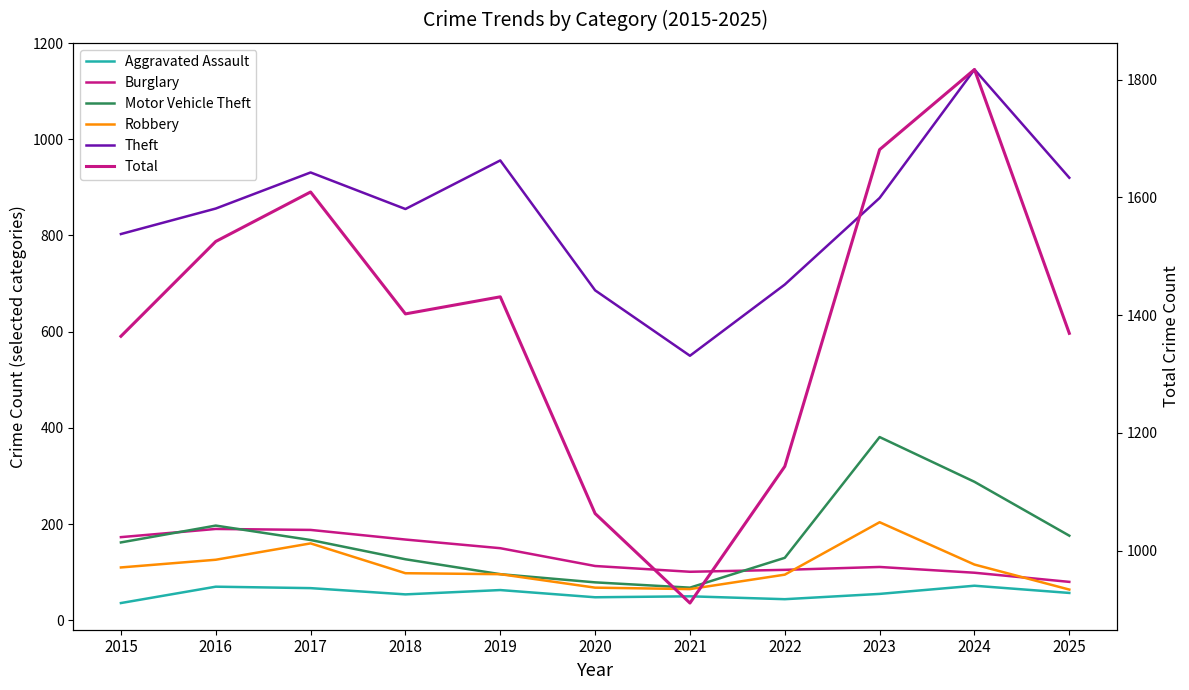

Which category has the lowest value across all series?

2015